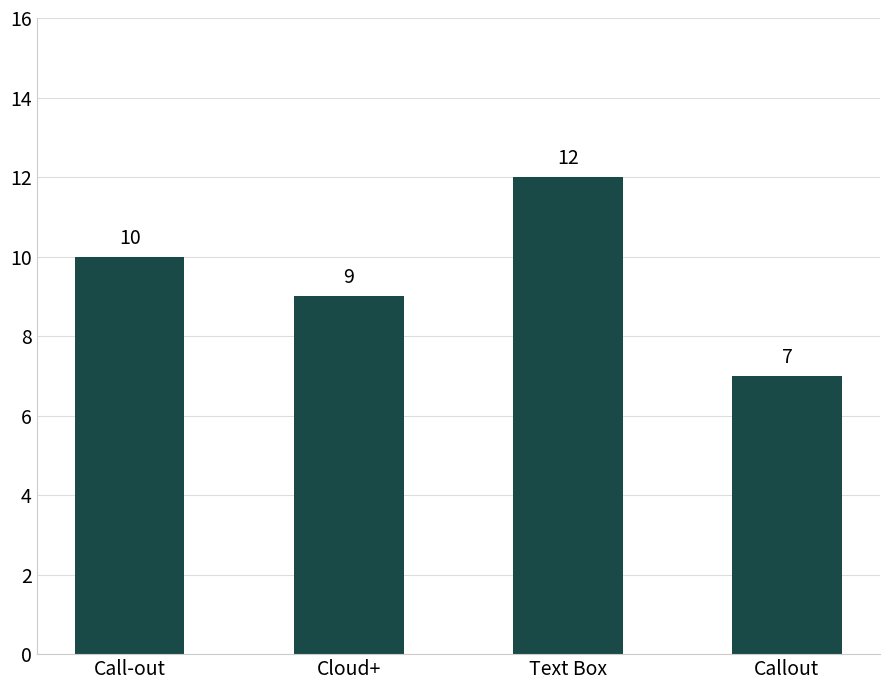

True or false: the data shows 15 at Call-out.

False